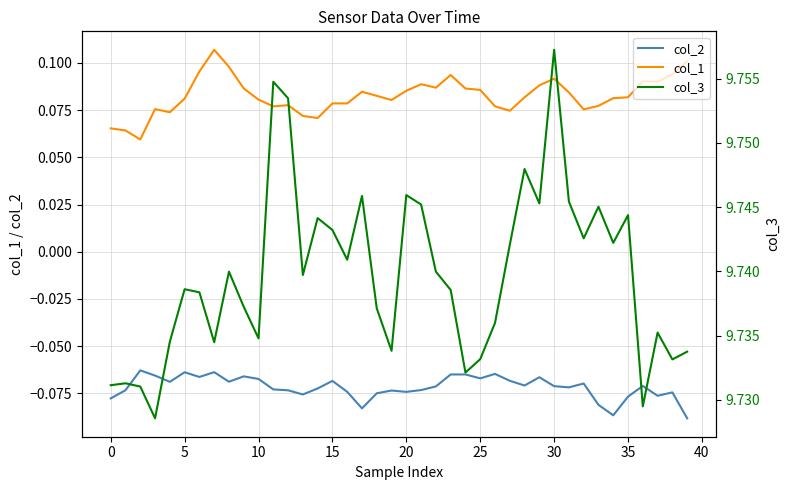

At which category is the sum across all series the highest?

30